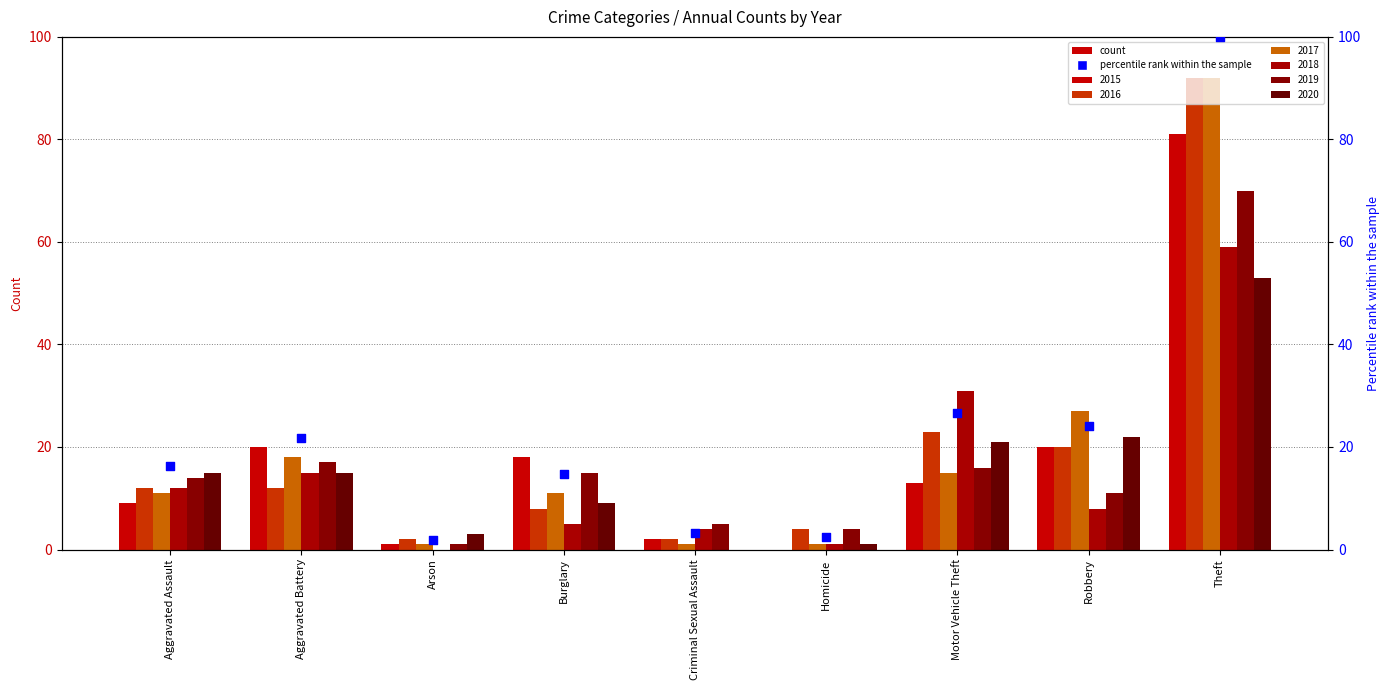

What is the change in value from Burglary to Homicide?

-12.3